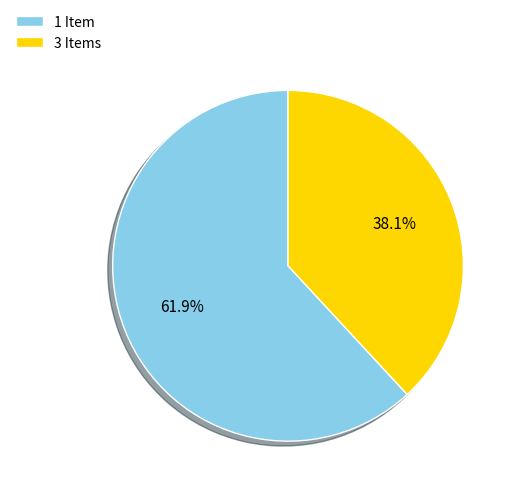

What is the ratio of the value at 1 Item to the value at 3 Items?

1.6